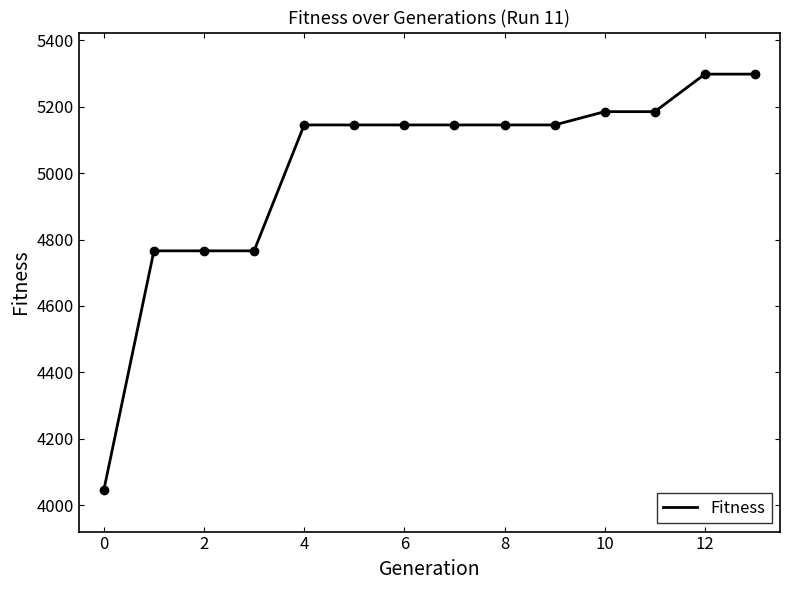

Reading left to right, what are all the values shown in this chart?

4046	4766	4766	4766	5145	5145	5145	5145	5145	5145	5185	5185	5298	5298